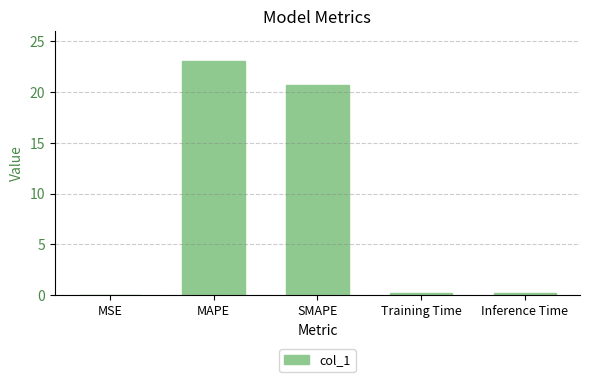

Which label corresponds to the largest value in the chart?

MAPE